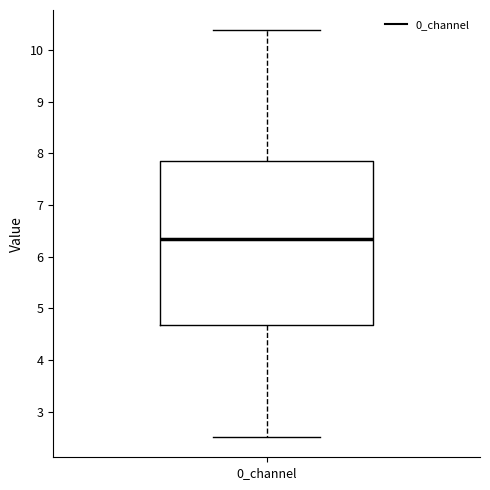

Read this box plot against the y-axis: the position of the median line, the range covered by the box, and the ends of both whiskers. The values are not printed on the chart, so give them approximately, as read against the axis.

median 6.3, box 4.7 to 7.9, whiskers 2.5 to 10.4